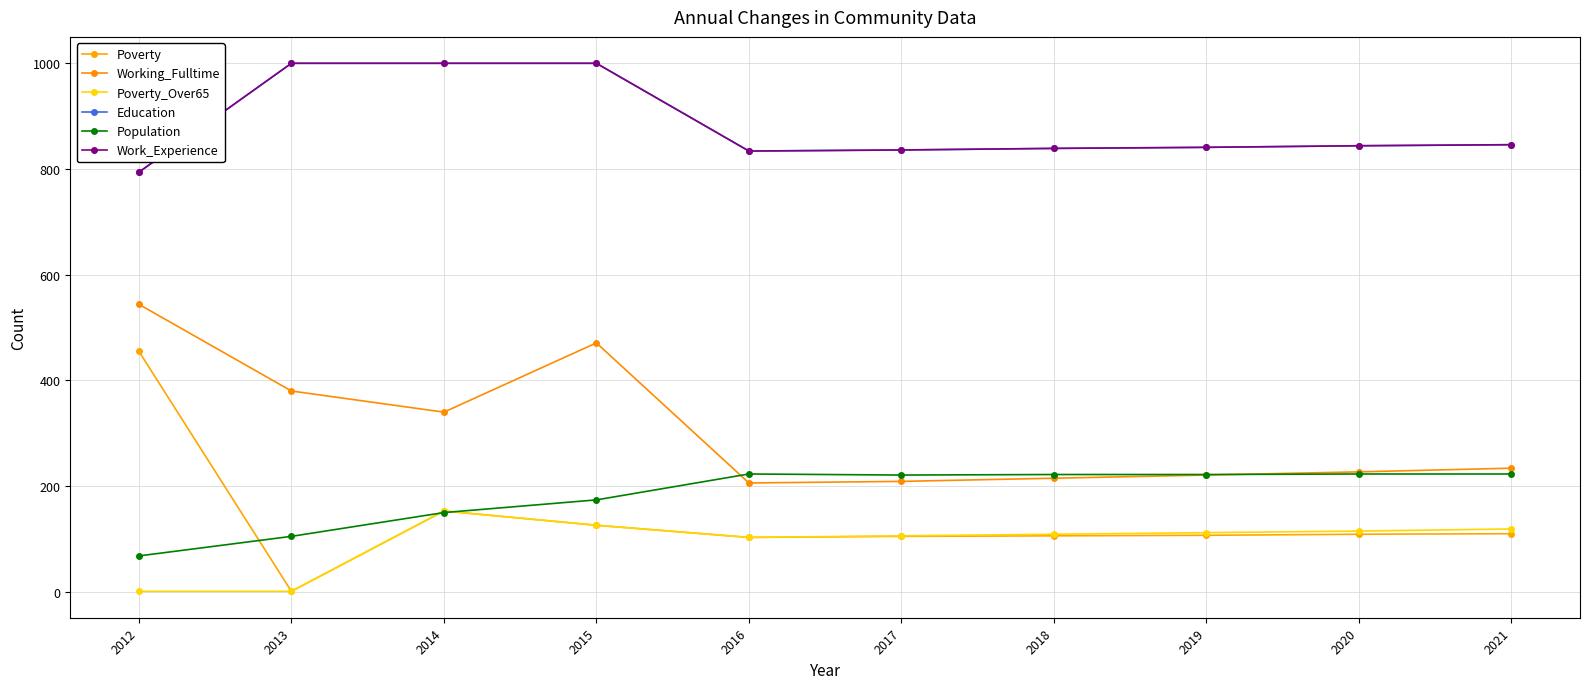

True or false: Population has a value of 174 at 2015.

True